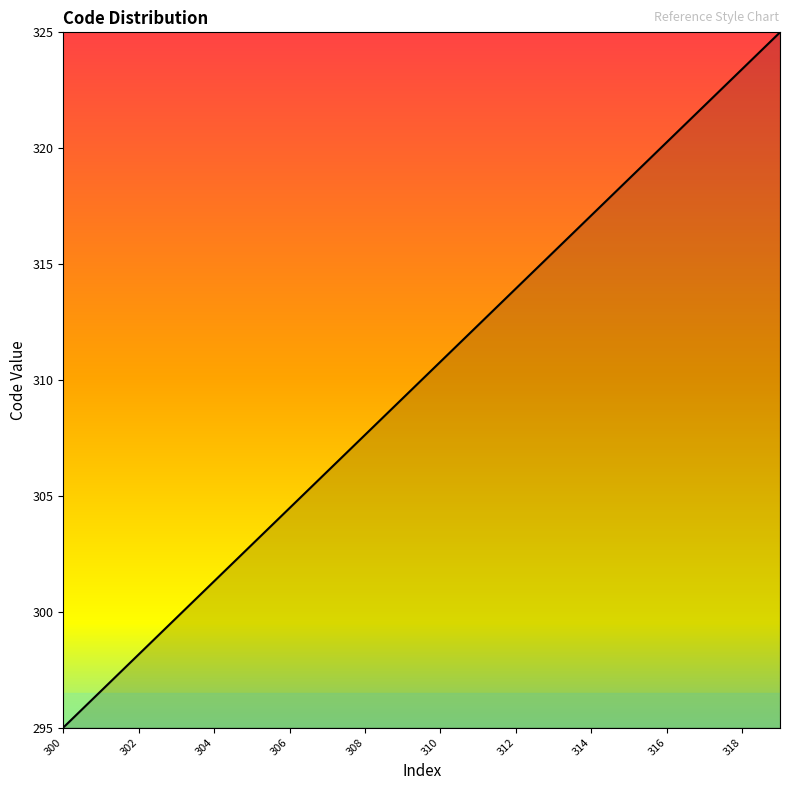

Reading right to left, transcribe all the data shown in this chart.

325.0	323.4	321.8	320.3	318.7	317.1	315.5	313.9	312.4	310.8	309.2	307.6	306.1	304.5	302.9	301.3	299.7	298.2	296.6	295.0